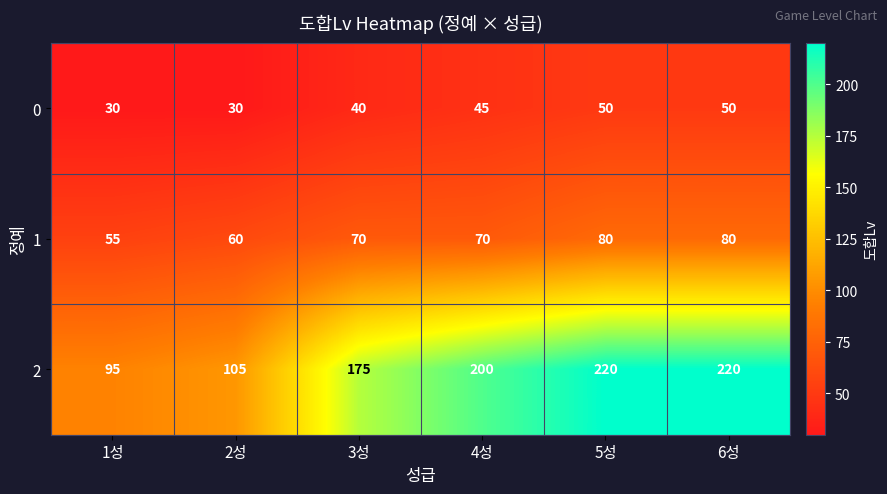

What value does the 0 series have at 1성, to the nearest 10?

30